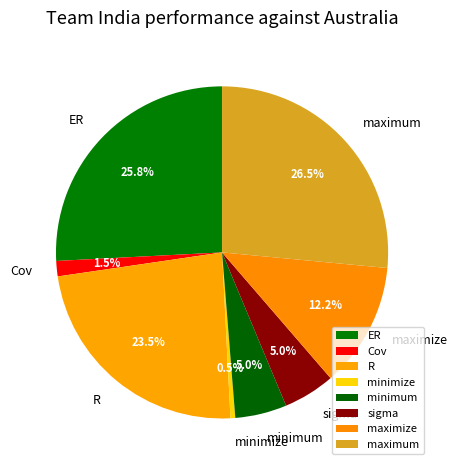

To the nearest percent, what is the combined percentage of sigma and maximize?

17%